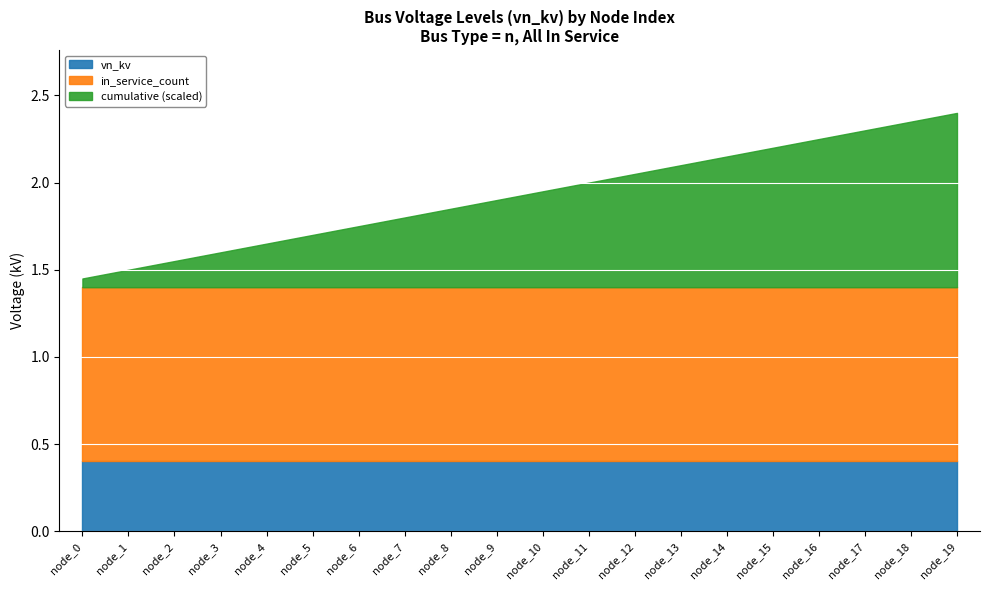

At which category is the sum across all series the highest?

19